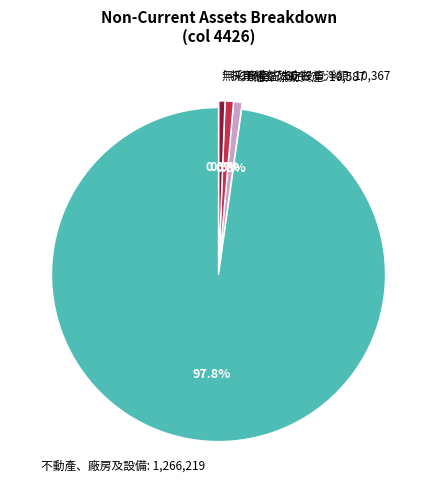

To the nearest percent, what is the average slice percentage?

25%